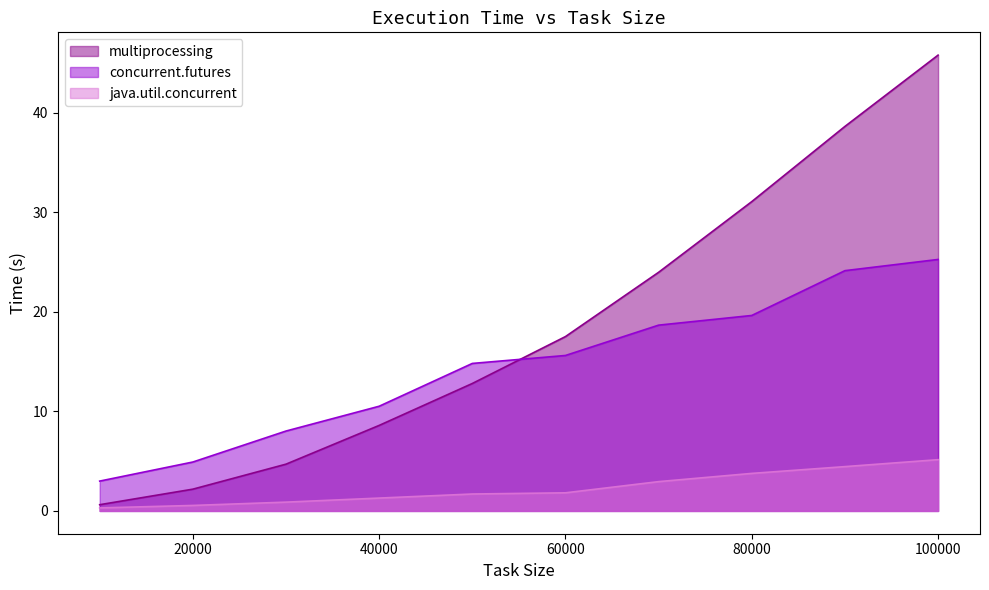

True or false: java.util.concurrent has more than 0 interior local peaks.

False